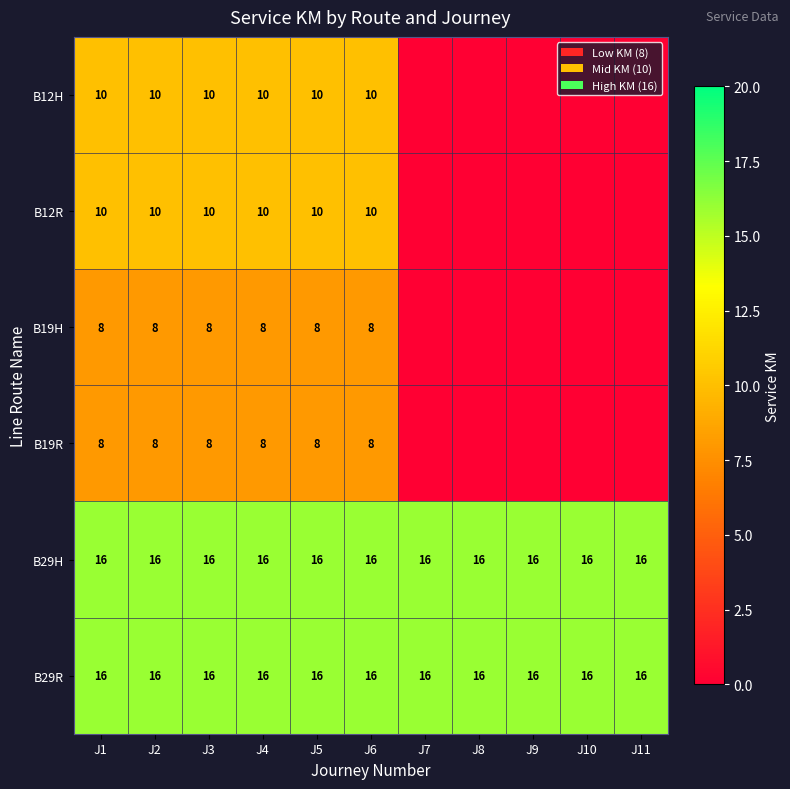

The B19R series shows 2 at J6. True or false?

False